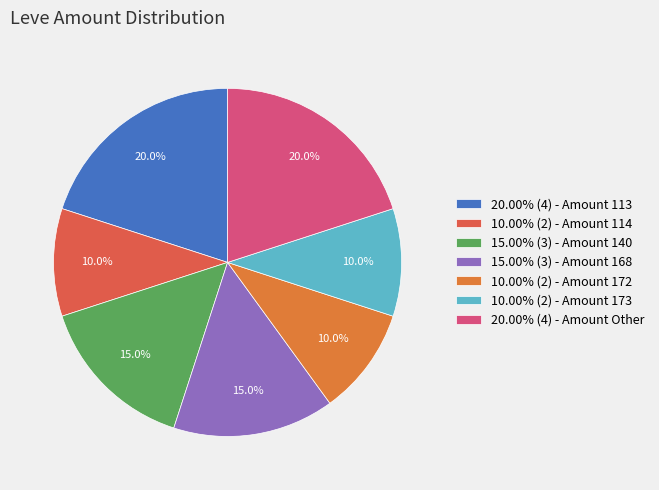

Count the number of slices in the pie.

7